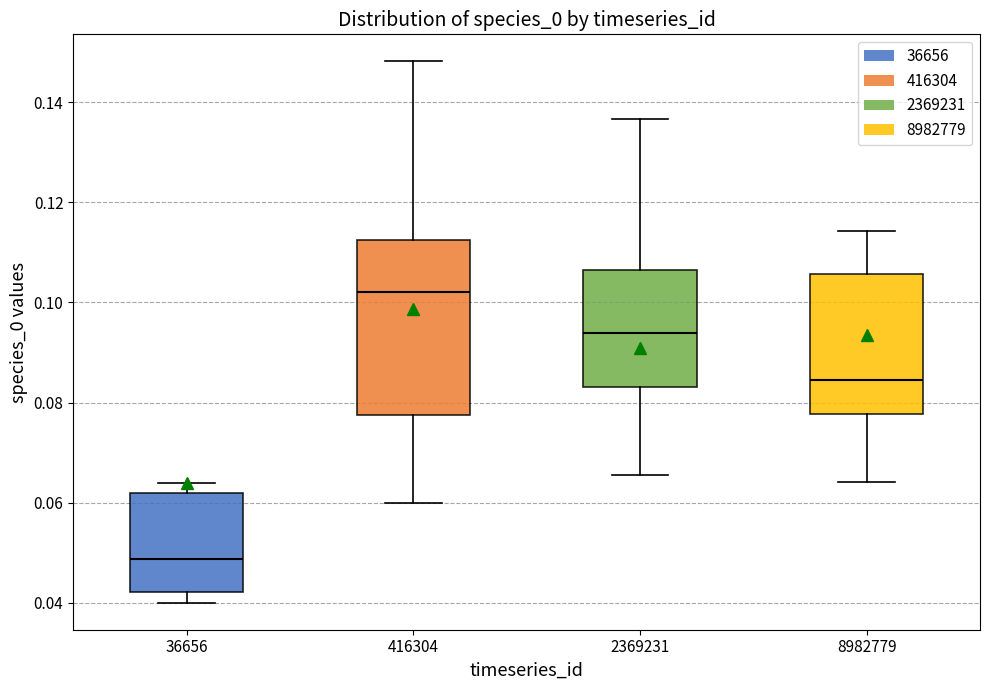

Reading left to right, transcribe this box plot: for each box, give where its median line is, the range the box spans, and where its two whiskers end, as read against the y-axis. The values are not printed on the chart, so give them approximately, as read against the axis.

36656: median 0.048, box 0.042 to 0.062, whiskers 0.040 to 0.064
416304: median 0.102, box 0.078 to 0.112, whiskers 0.060 to 0.148
2369231: median 0.094, box 0.084 to 0.106, whiskers 0.066 to 0.136
8982779: median 0.084, box 0.078 to 0.106, whiskers 0.064 to 0.114